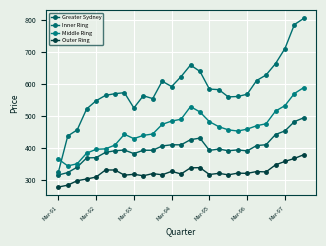

How many values in the Greater Sydney series exceed 392?

16